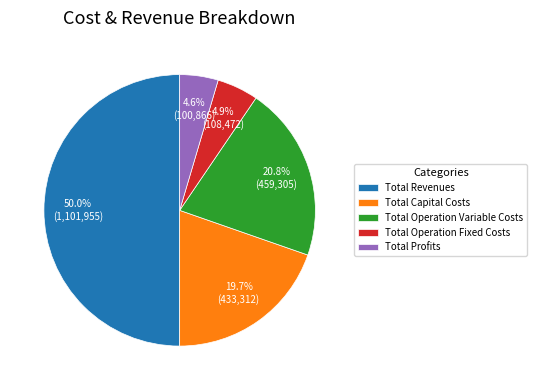

How many segments does this pie chart have?

5